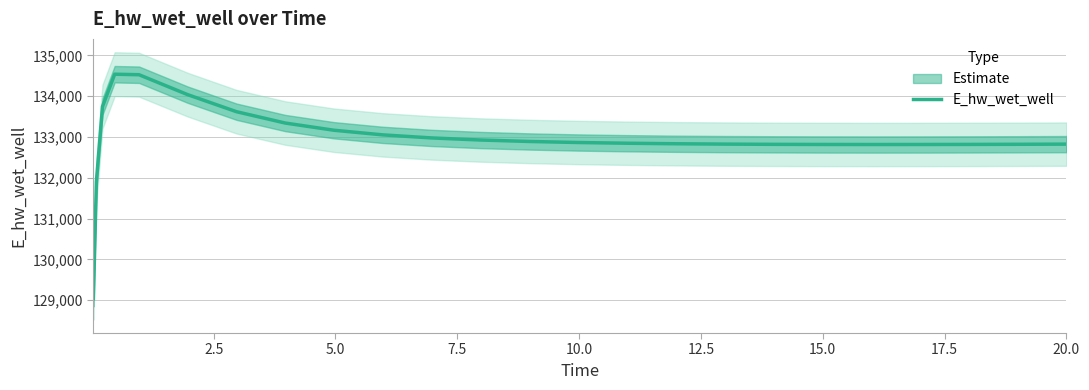

What is the sum of all values?

3323660.2